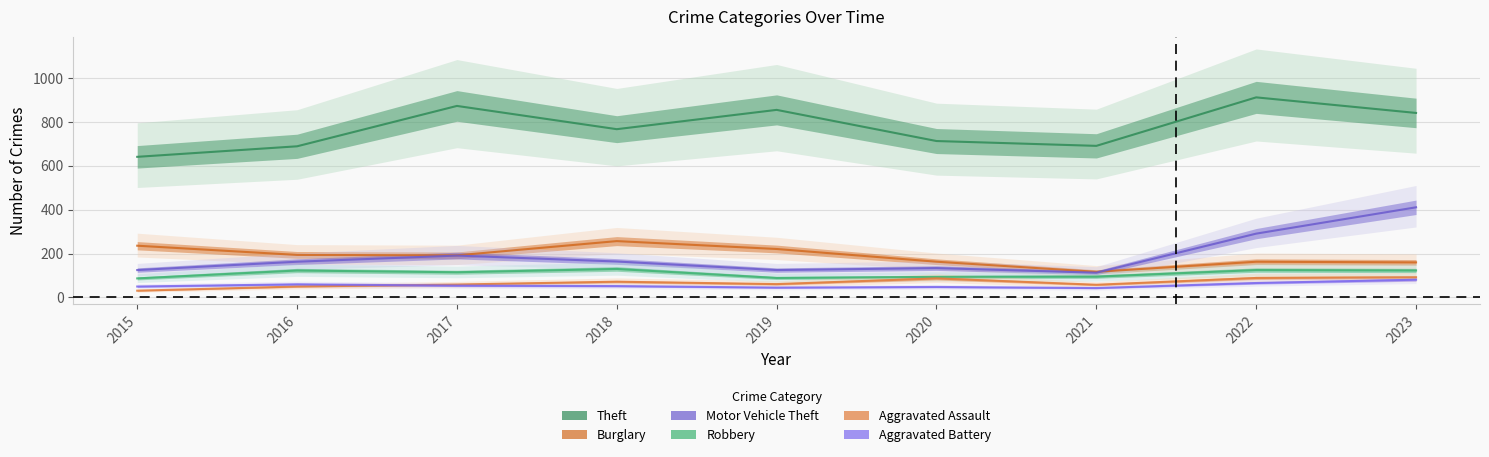

What is the approximate value of Motor Vehicle Theft at 2022?

291